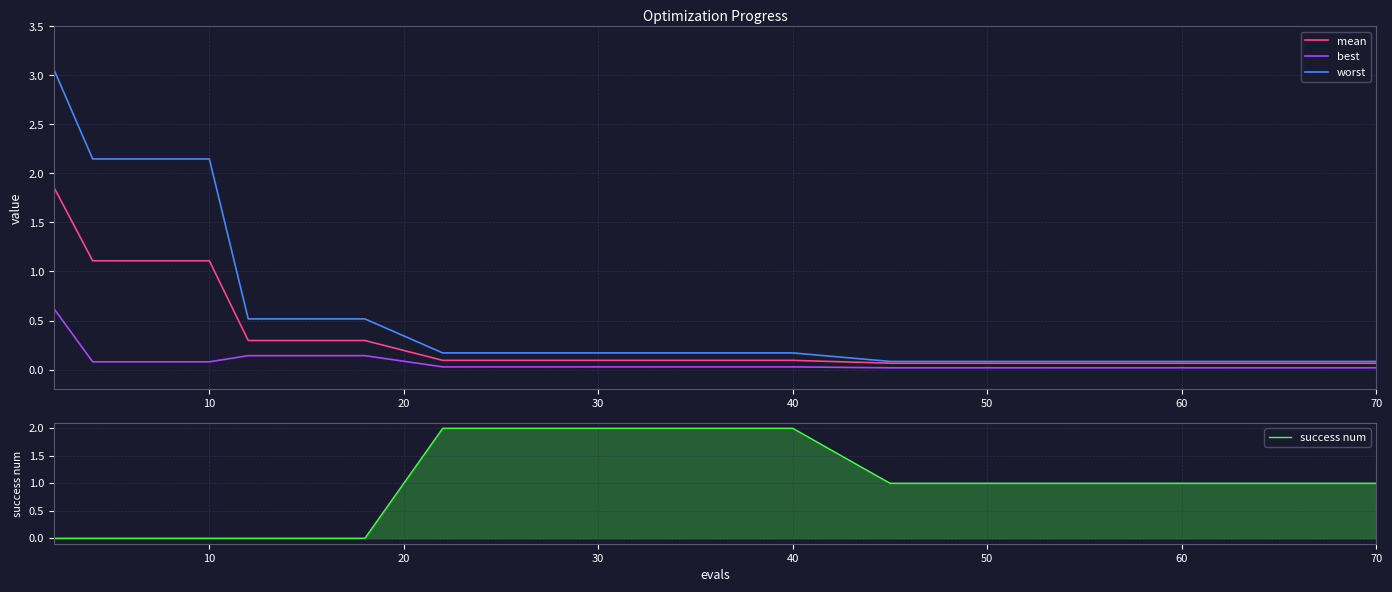

What is the average value of the worst series?

0.8